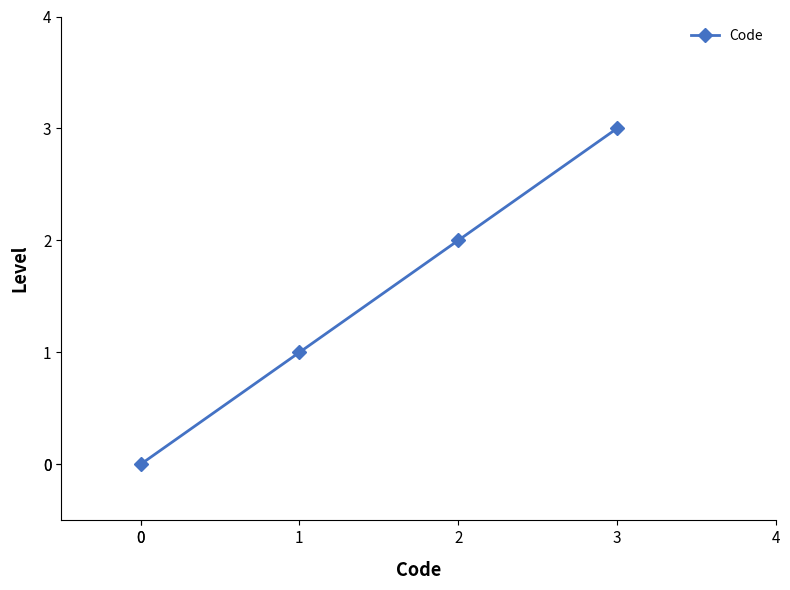

True or false: there are more than 2 points higher than both neighbors.

False